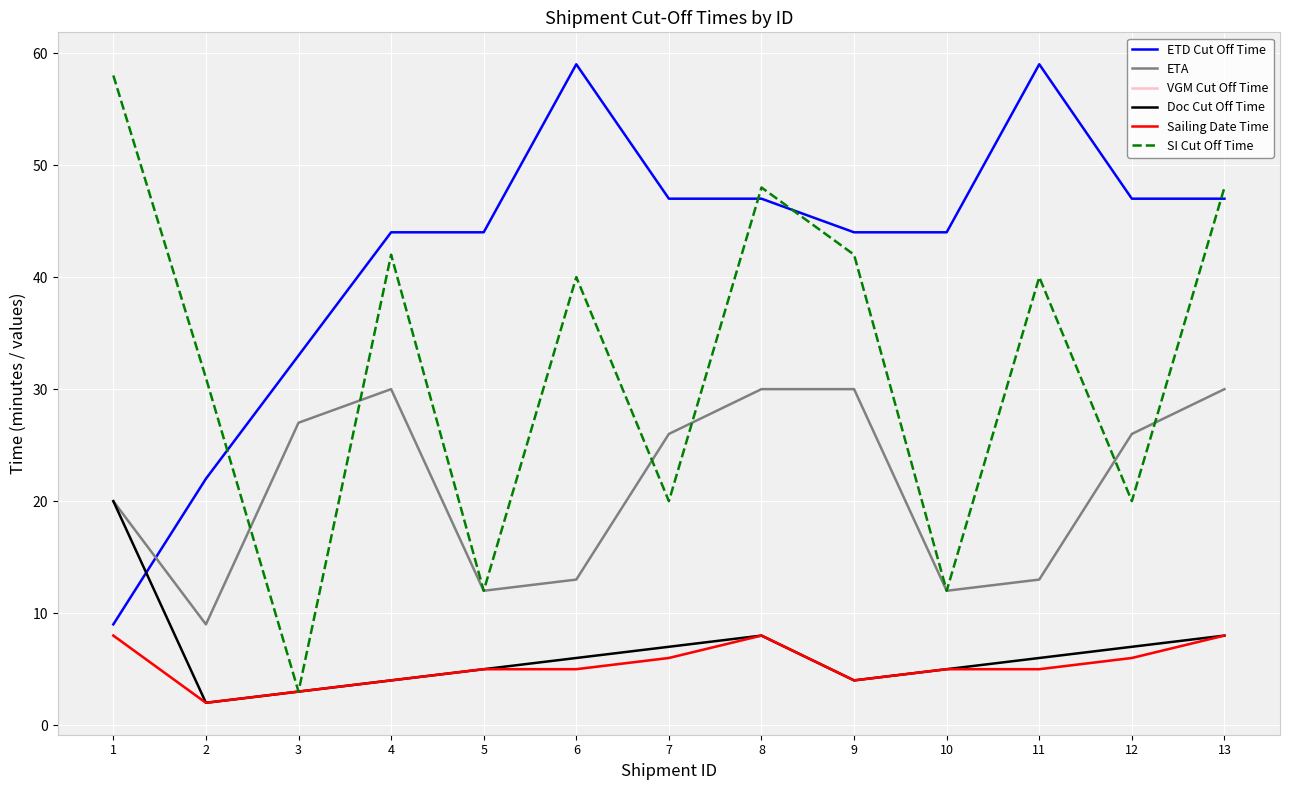

Does the chart display data point markers on the line(s)?

No